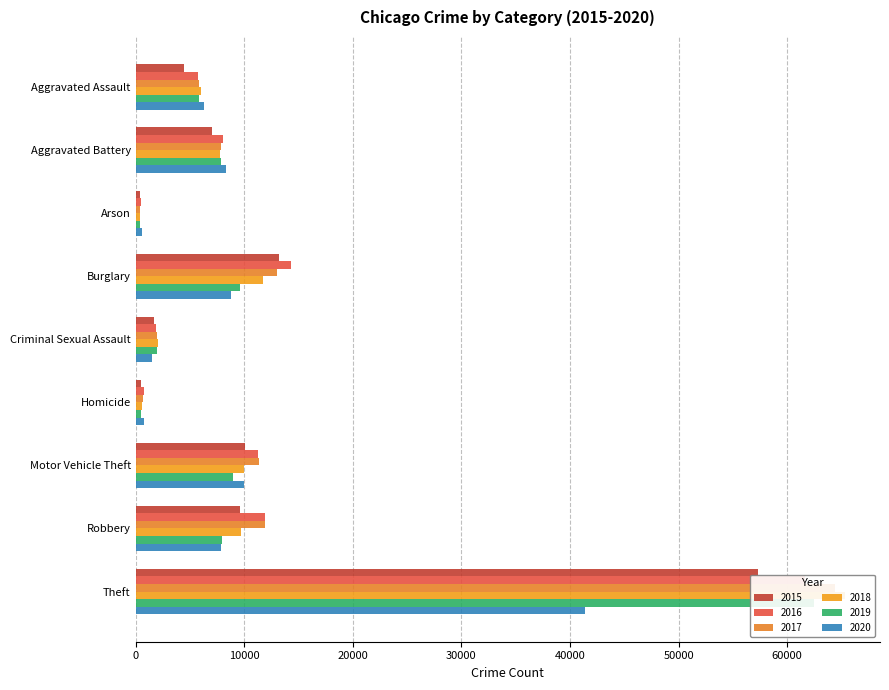

Rank the series by their maximum value, from lowest to highest.

2020, 2015, 2016, 2019, 2017, 2018